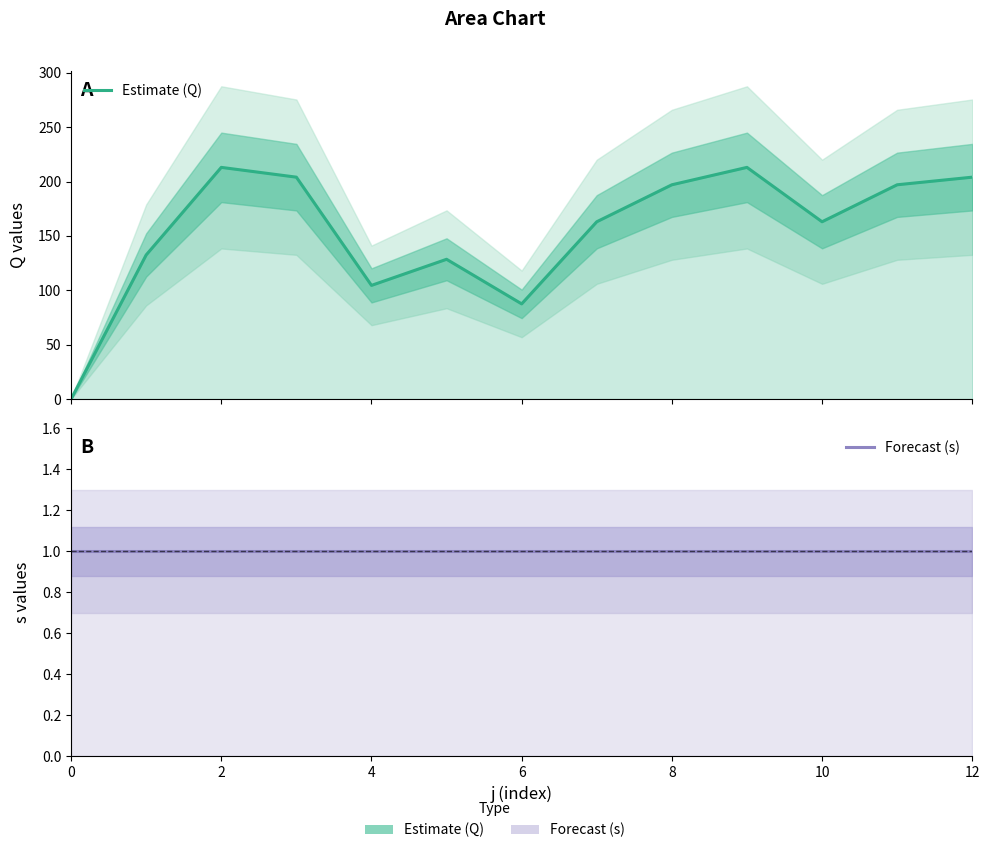

Reading right to left, transcribe all the data shown in this chart.

Estimate (Q): 204.0	197.0	163.0	213.0	197.0	163.0	87.5	128.5	104.5	204.0	213.0	132.5	0.0
Forecast (s): 1.0	1.0	1.0	1.0	1.0	1.0	1.0	1.0	1.0	1.0	1.0	1.0	1.0